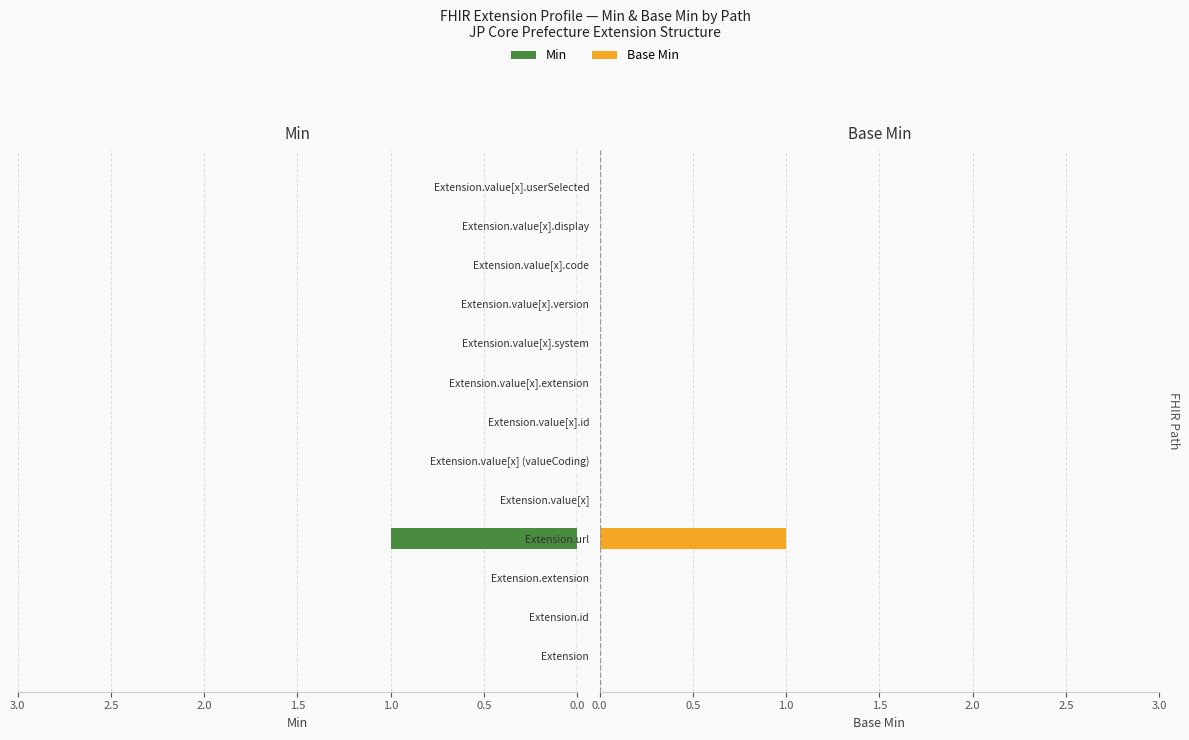

Between Extension.value[x].system and Extension.value[x].display, which series saw the biggest shift?

Min